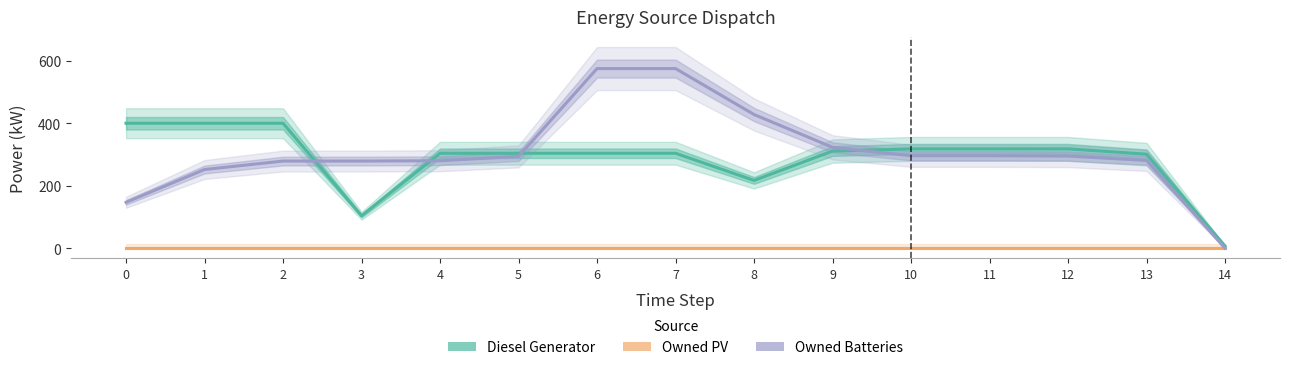

True or false: Diesel Generator and Owned Batteries cross at least once.

True